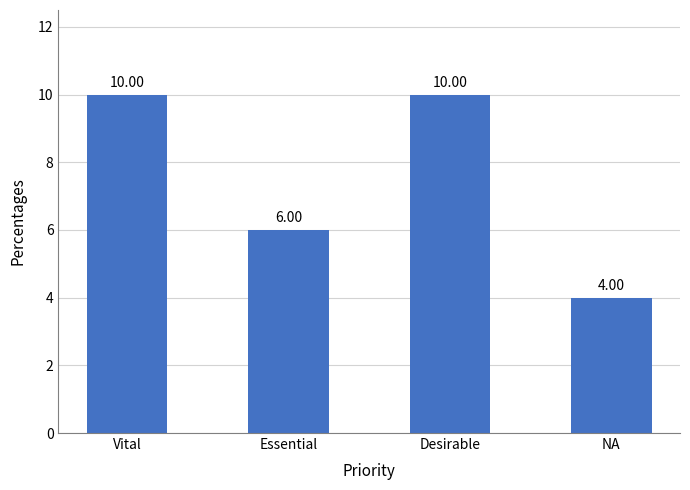

What is the value of the 2nd bar from the left?

6